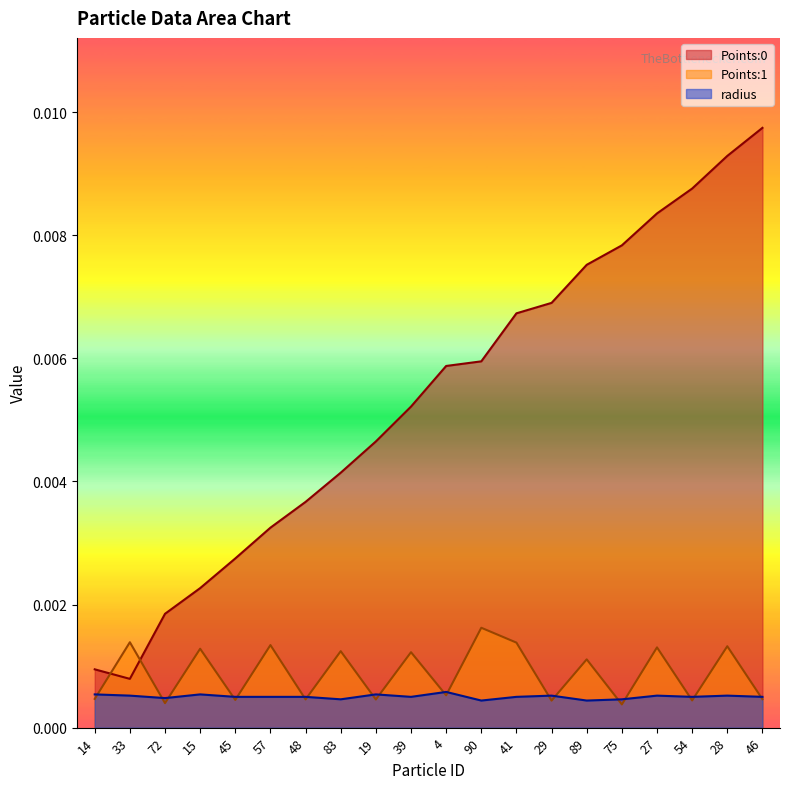

Where is radius nearest to the value 0?

90